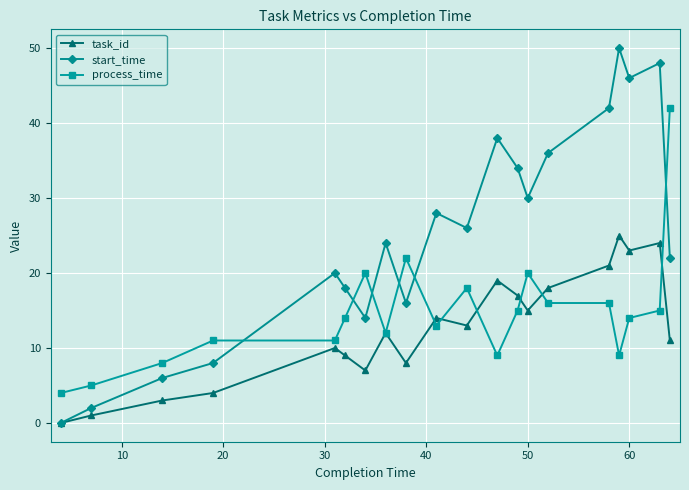

How many lines are shown in the chart?

3